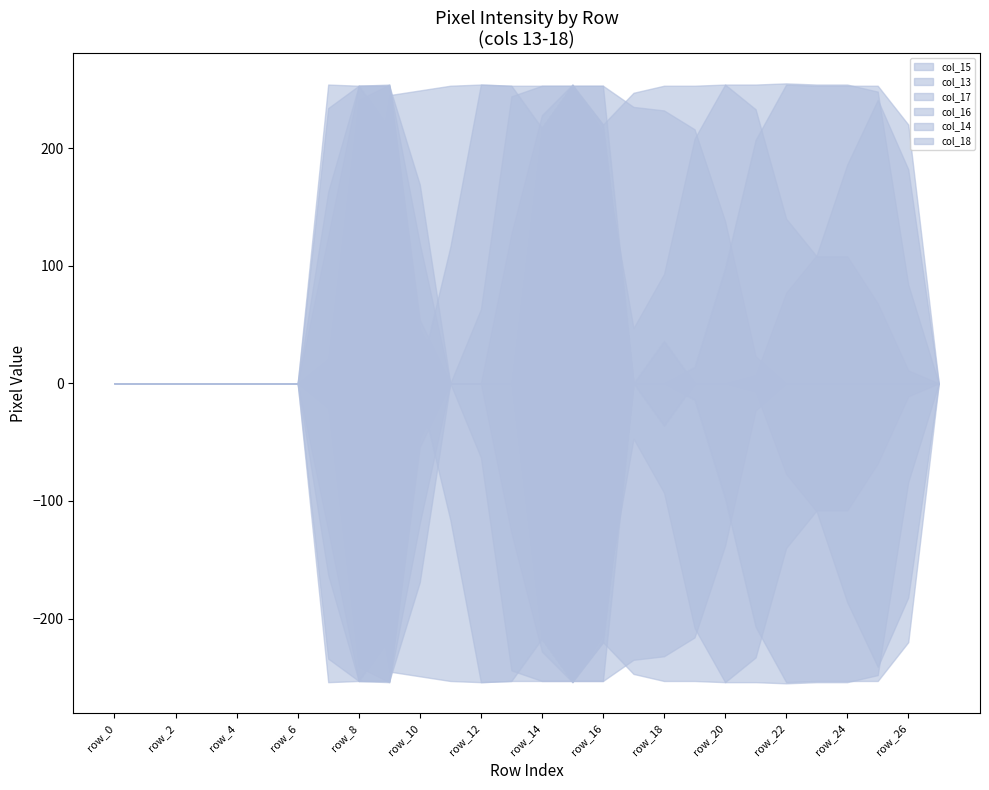

List the series in order of their peak value, highest first.

col_15, col_13, col_17, col_16, col_14, col_18